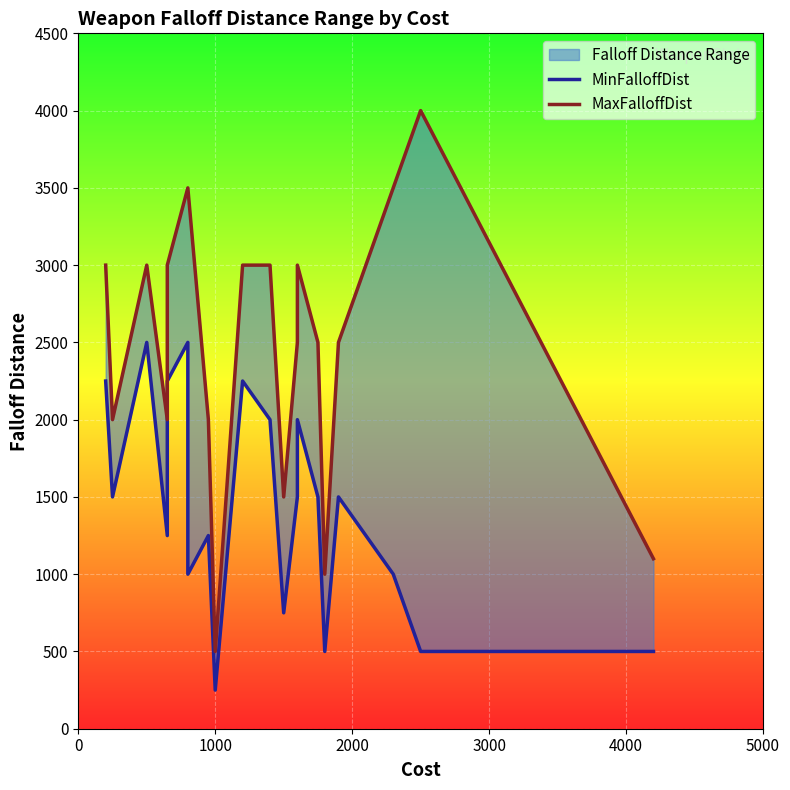

Is it true that MinFalloffDist equals 874 at 0?

False